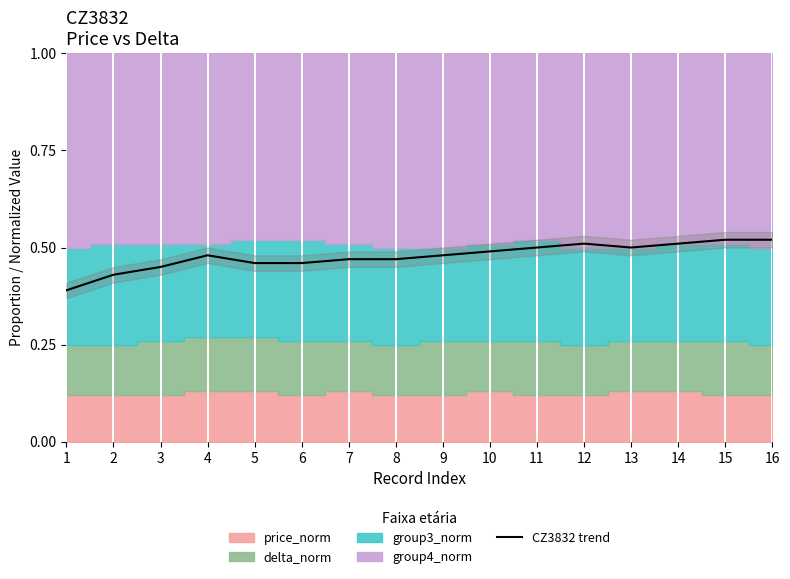

Read the value at 5.

0.5